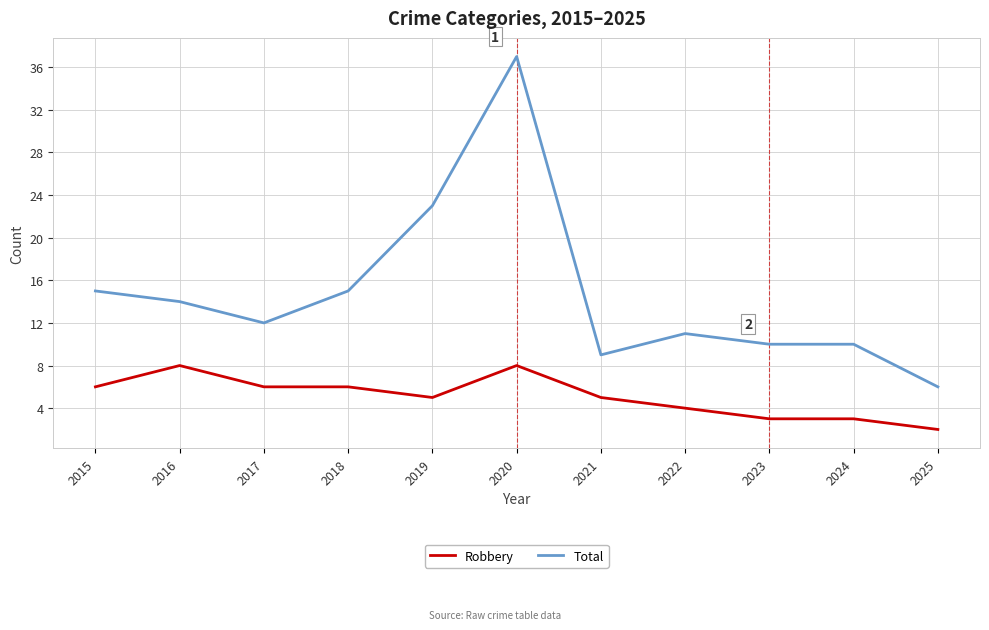

True or false: Total and Robbery intersect in this chart.

False